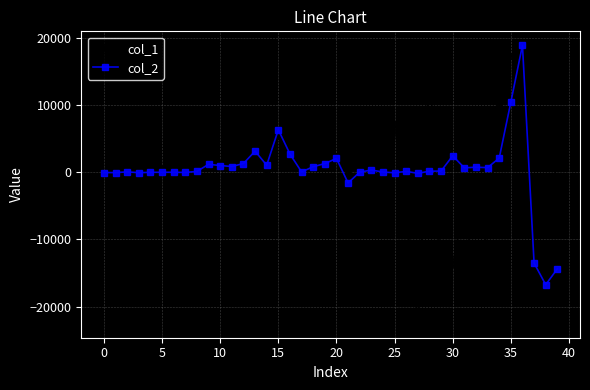

True or false: col_2 has more than 1 interior local peaks.

True